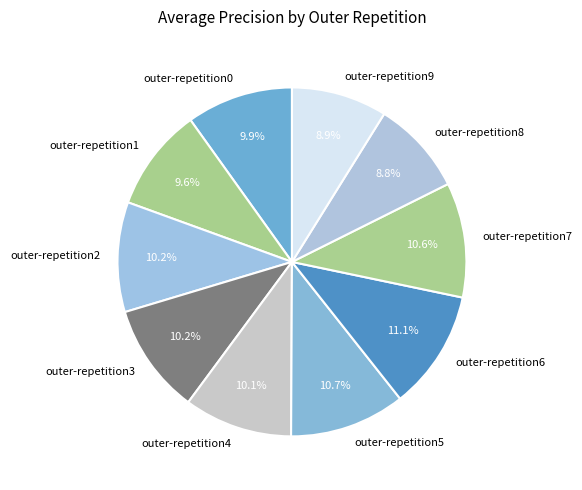

True or false: outer-repetition9 accounts for 9% of the total.

True